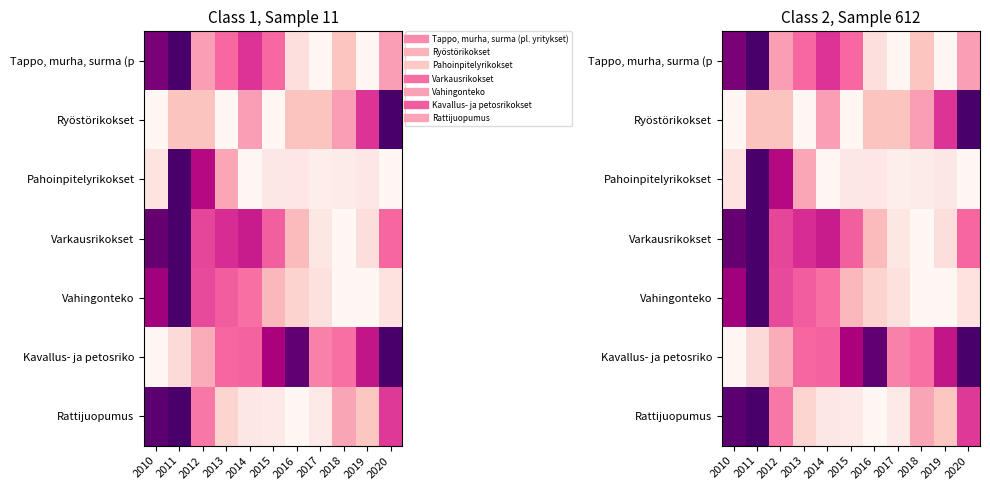

Which category has the highest value in the Pahoinpitelyrikokset series?

2011